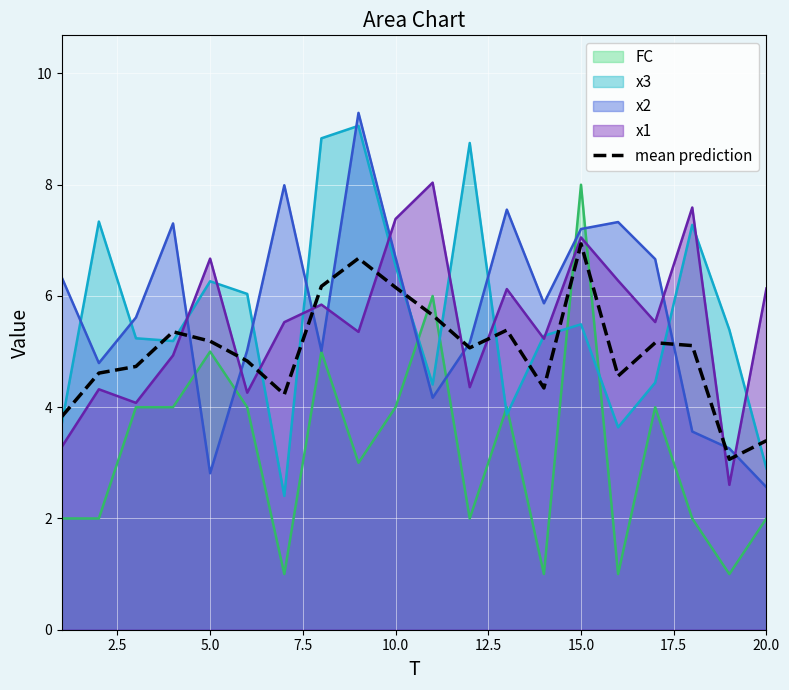

Which series ends up on top after the final intersection of x2 and x1?

x1